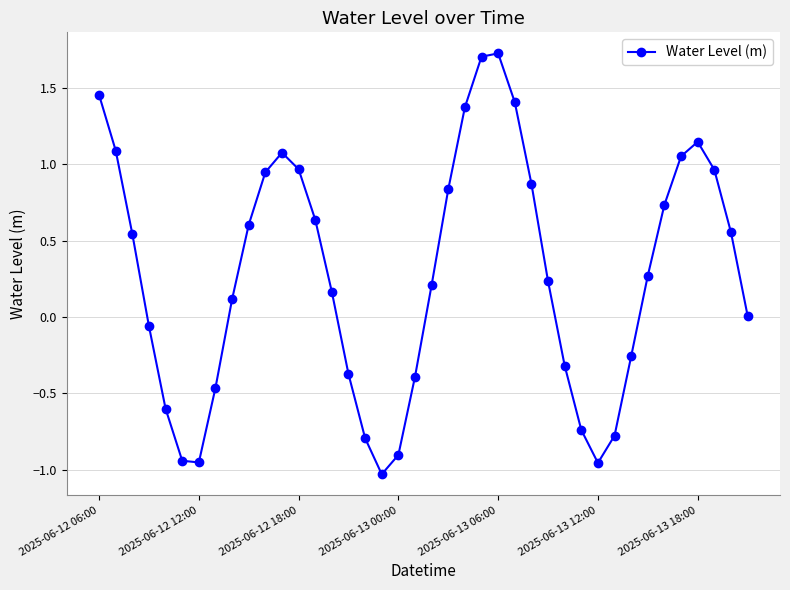

How many interior local valleys (lower than both neighbors) does the data have?

3